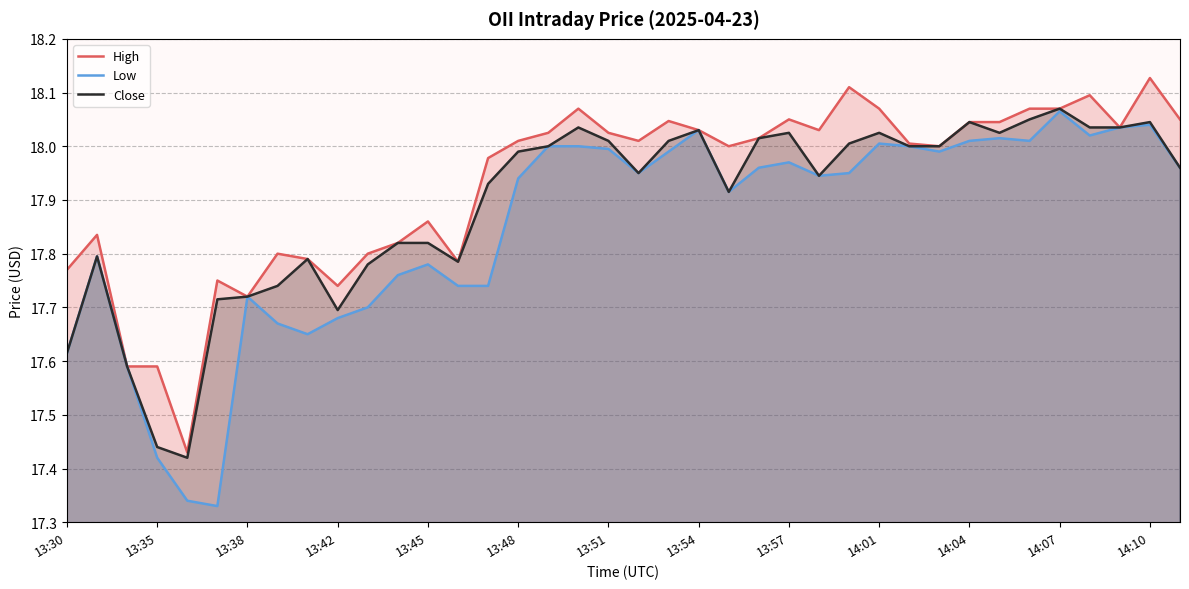

How many interior local peaks does the High series have?

10